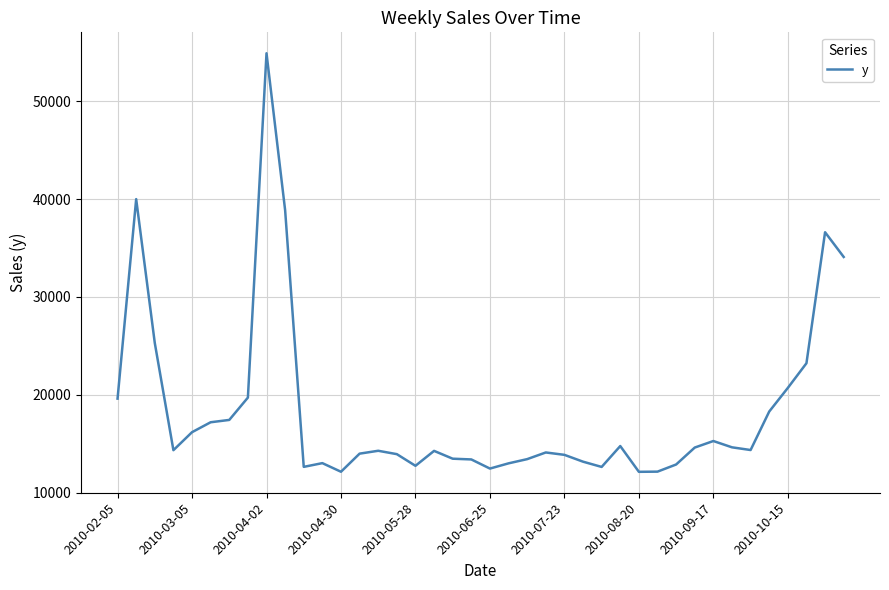

How many lines are shown in the chart?

1